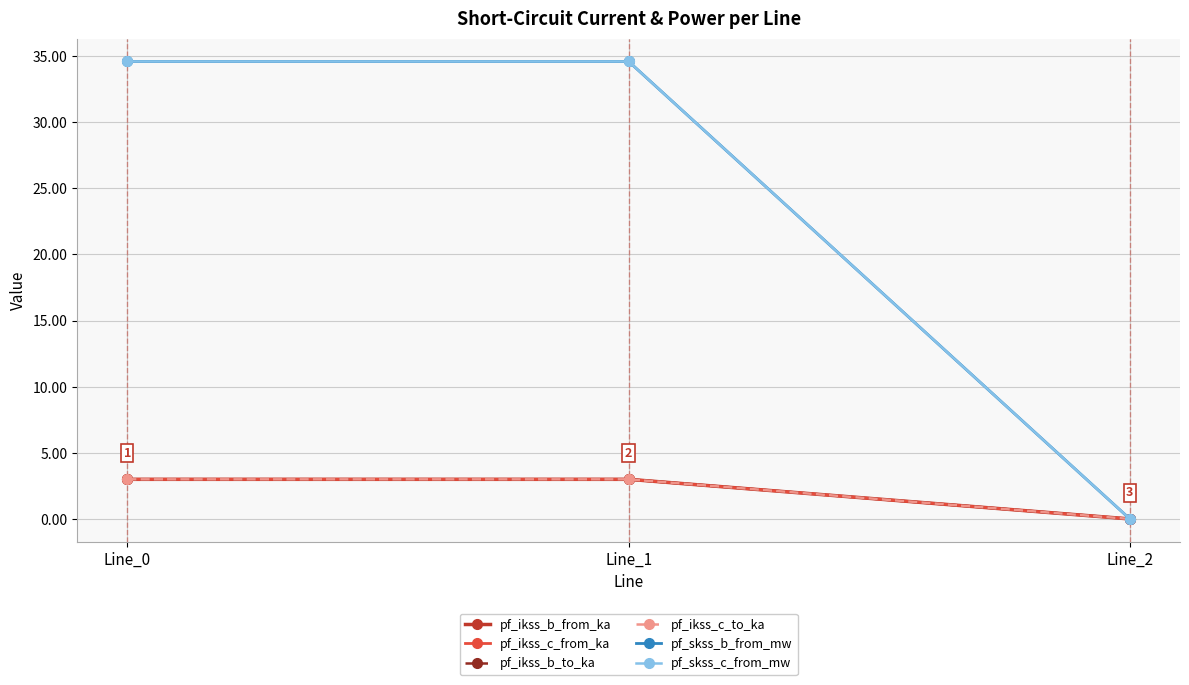

What is the difference between the maximum and minimum values in the pf_ikss_c_to_ka series?

3.0